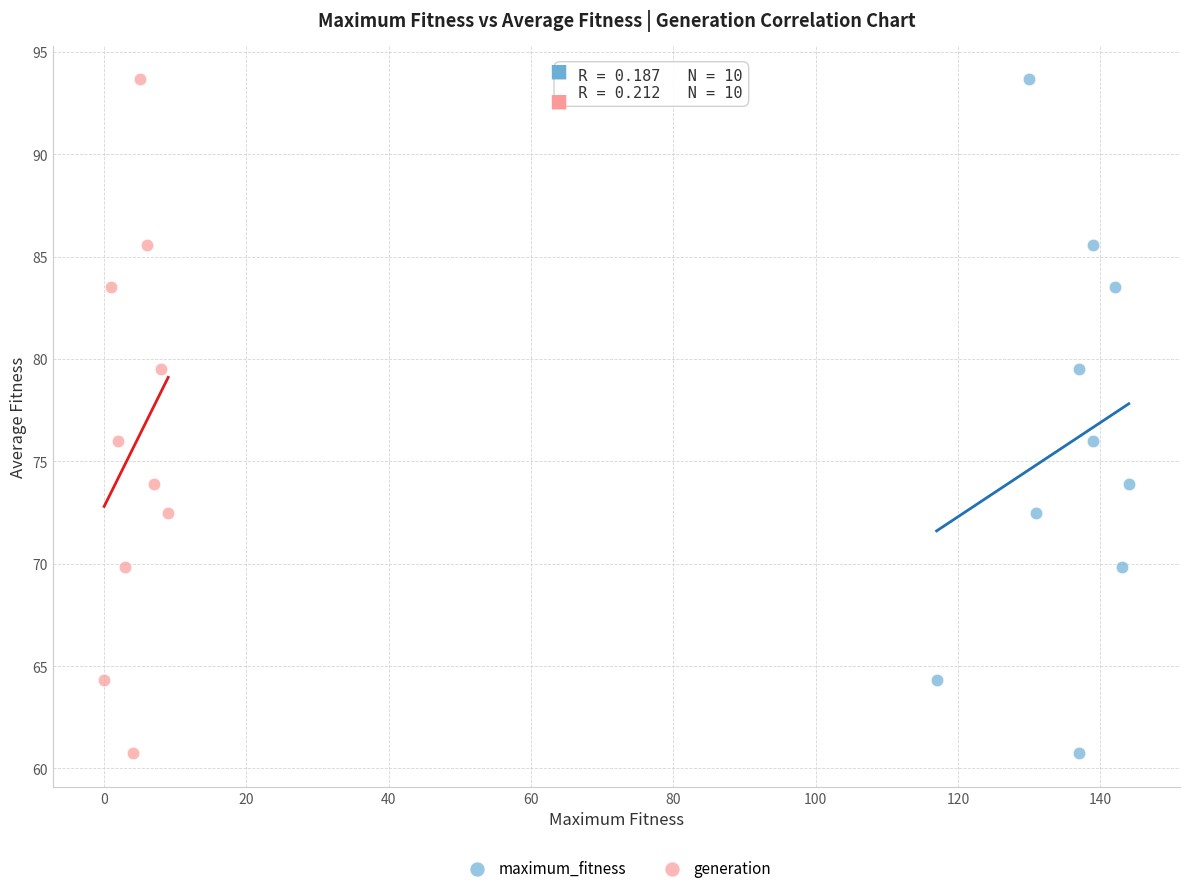

What are all the series names shown in the legend?

maximum_fitness, generation